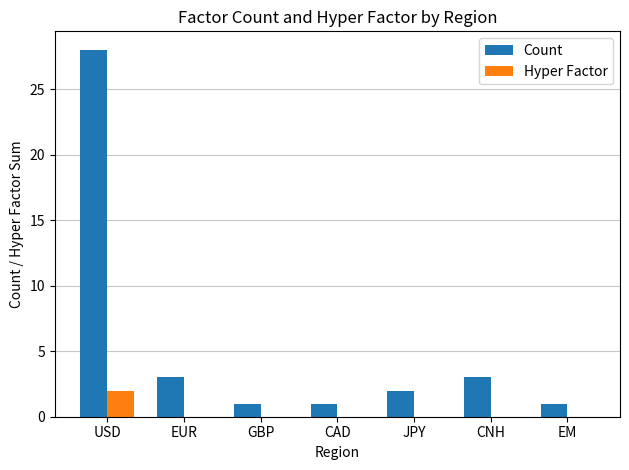

Reading right to left, list all the values displayed in this chart.

Count: EM=1	CNH=3	JPY=2	CAD=1	GBP=1	EUR=3	USD=28
Hyper Factor: EM=0	CNH=0	JPY=0	CAD=0	GBP=0	EUR=0	USD=2